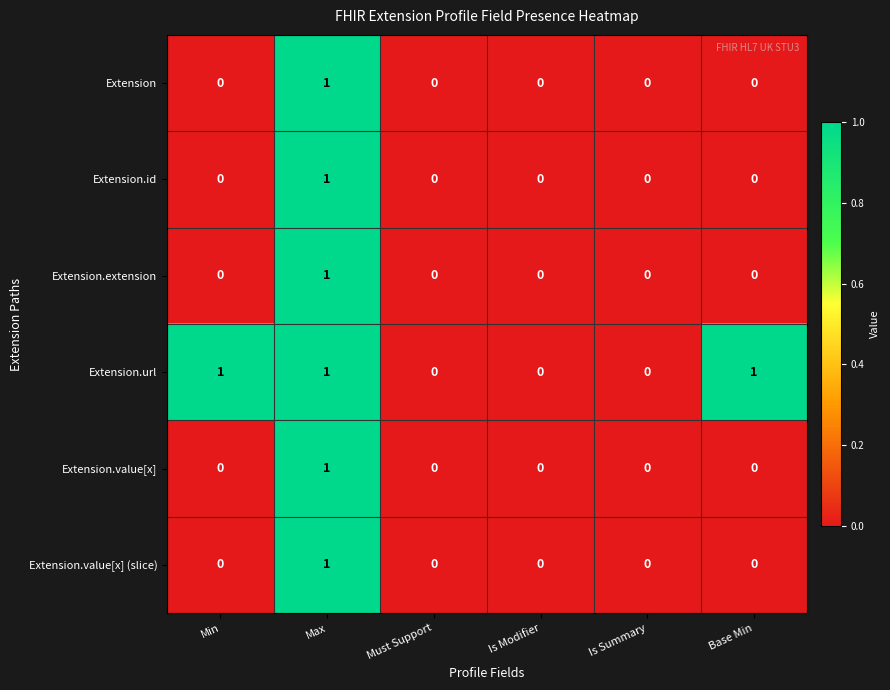

How many positive values does the Extension.value[x] series have?

1